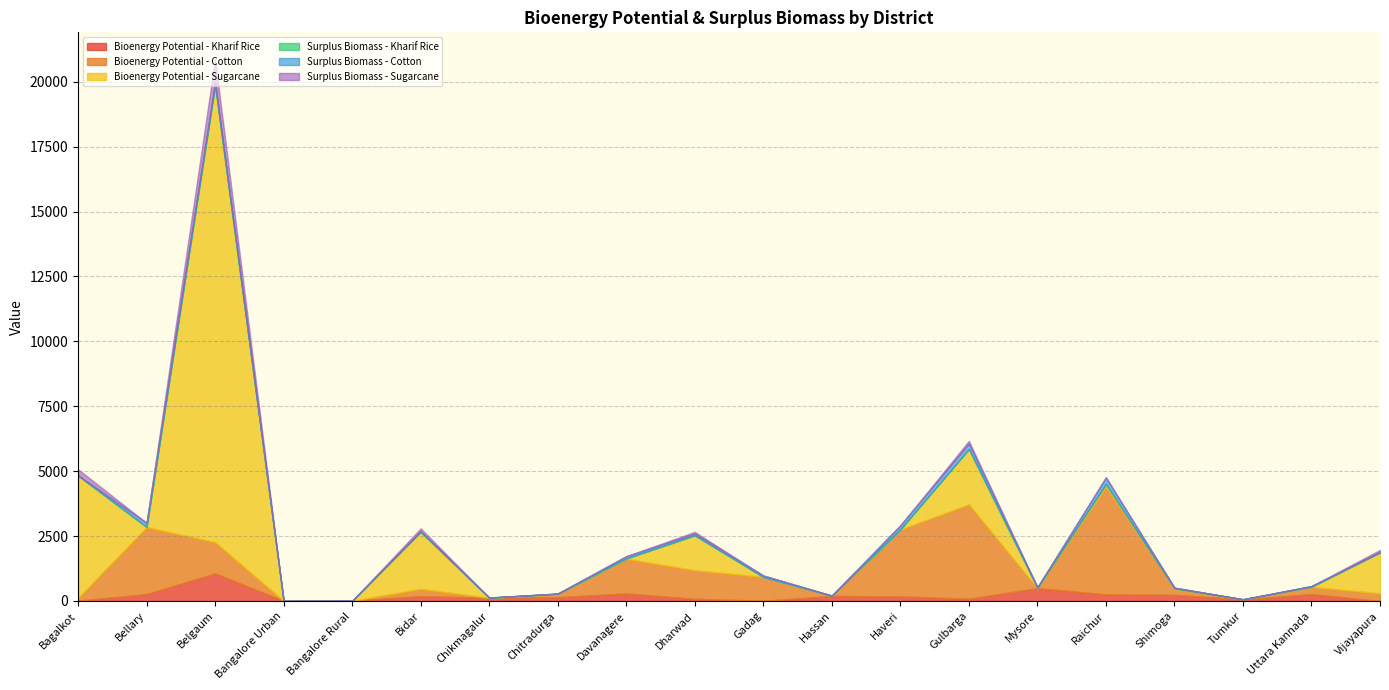

Is the value of Surplus Biomass - Sugarcane at Gadag greater than the value of Surplus Biomass - Cotton at Bangalore Rural?

No